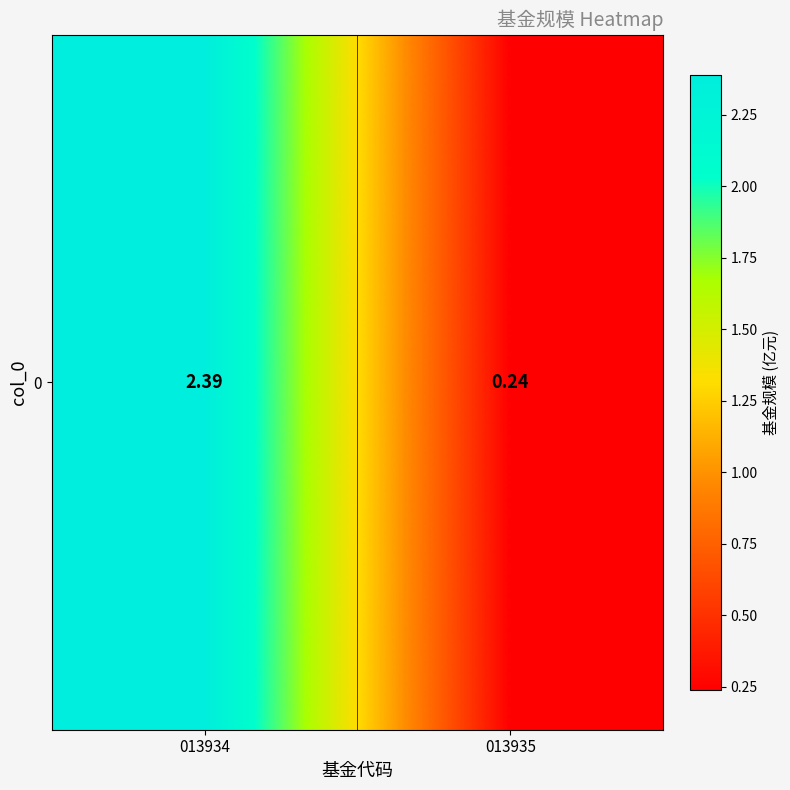

List the labels in order of value, smallest first.

013935, 013934